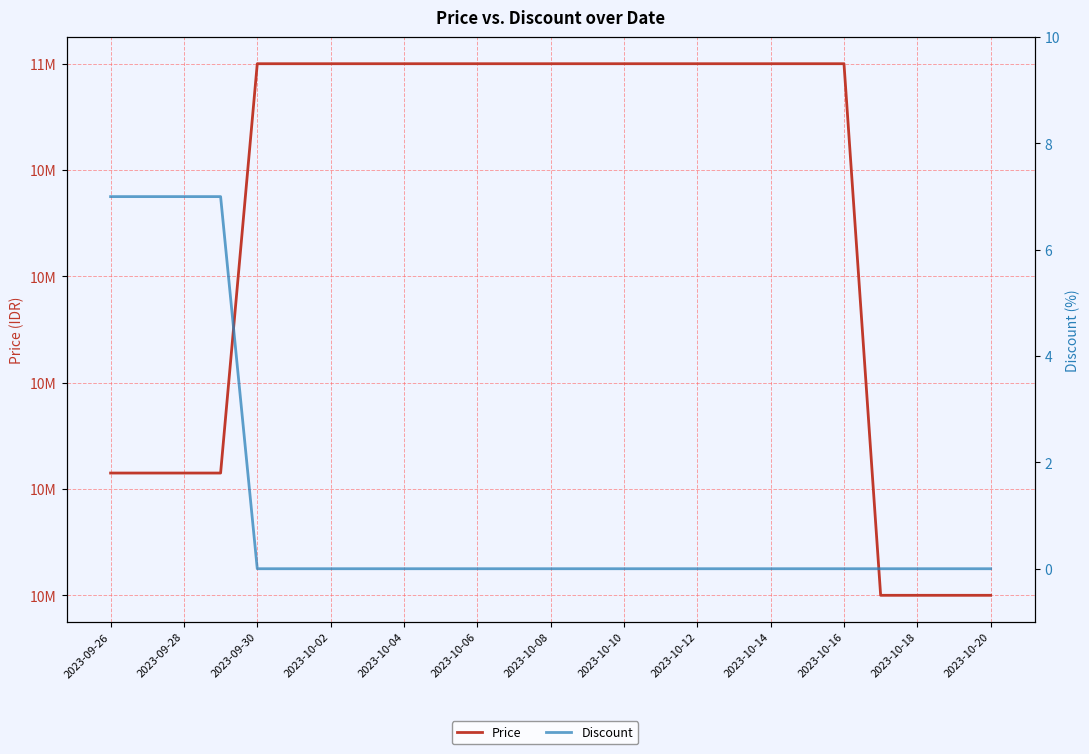

Rank the series by their average value, from highest to lowest.

Price, Discount